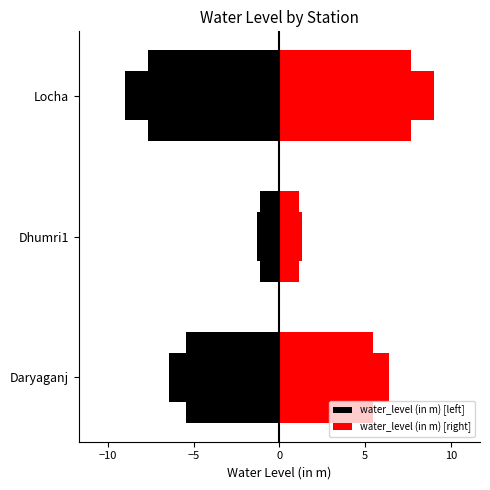

Is the value of water_level (in m) [left] at Dhumri1 greater than the value of water_level (in m) [right] at Dhumri1?

No